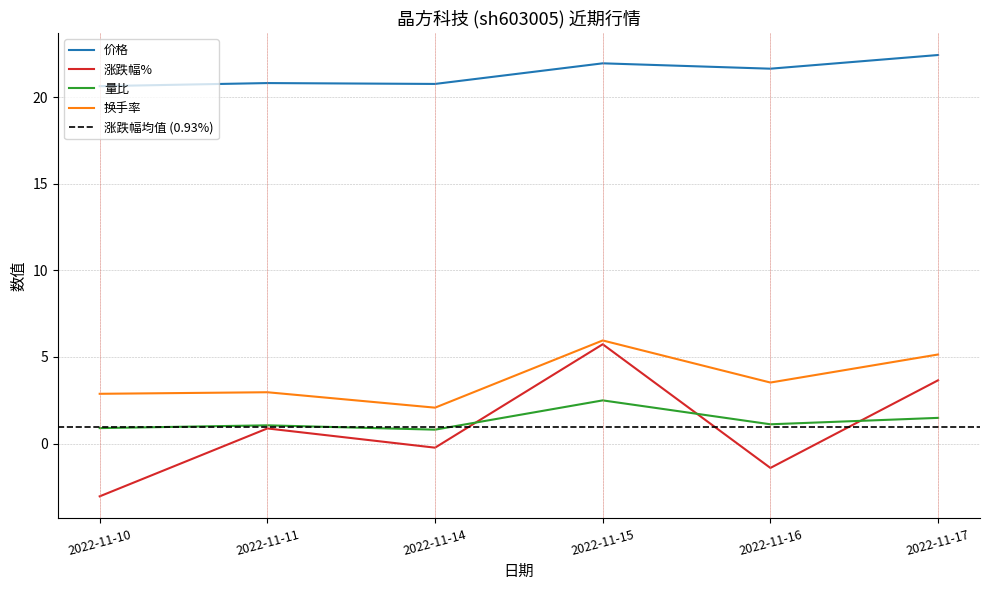

What is the average value of the 换手率 series?

3.8